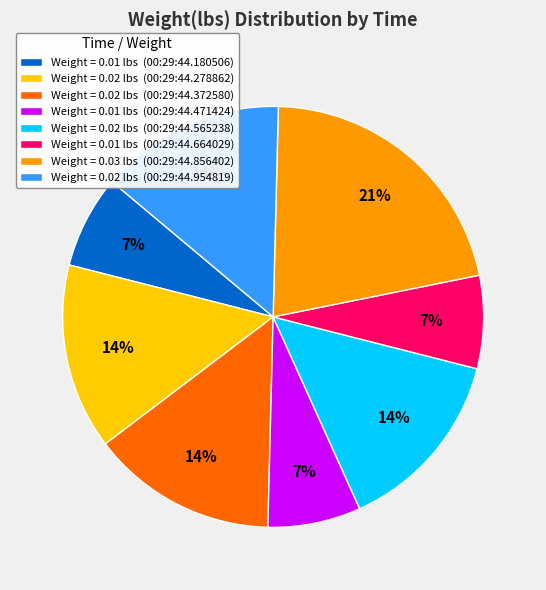

To the nearest percent, what percentage of the pie is Weight = 0.02 lbs (00:29:44.372580)?

14%